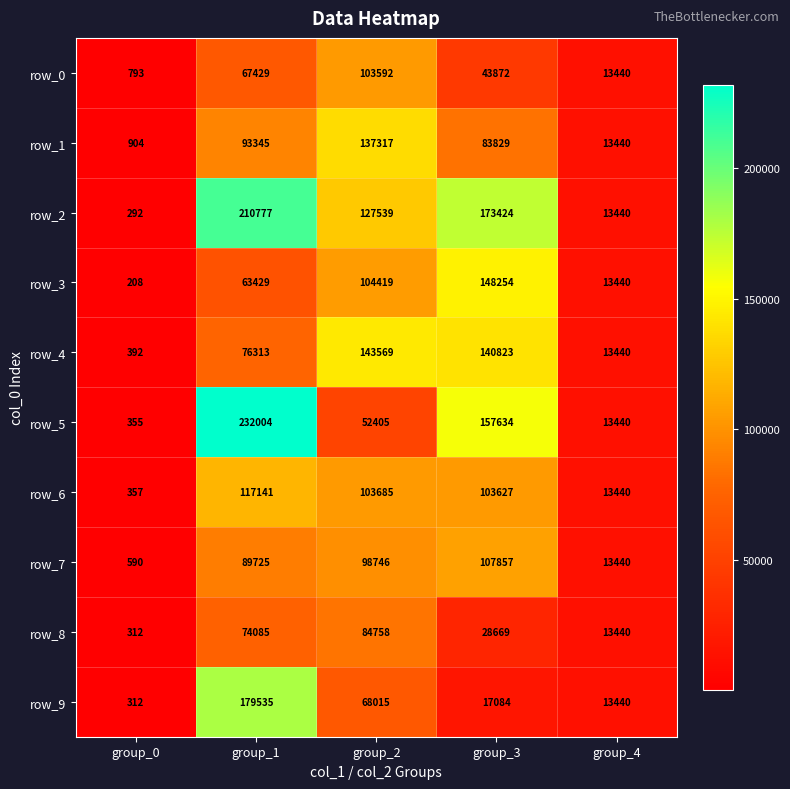

Where does the row_1 series first go above 83829?

group_1